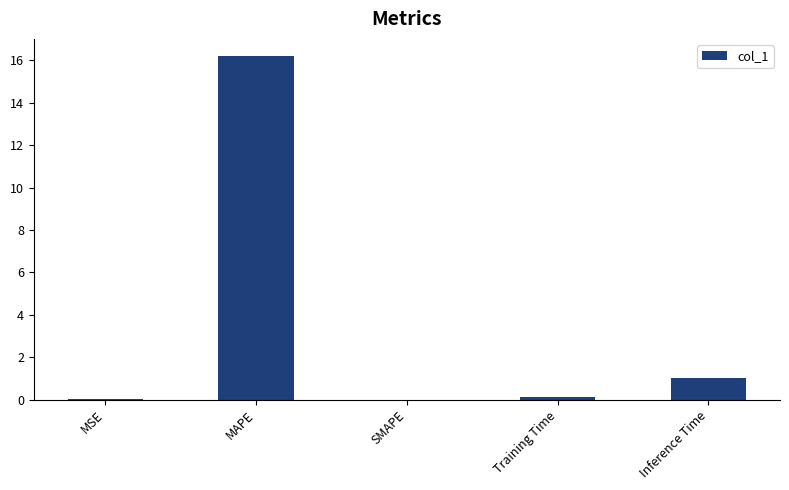

Does the chart contain stacked bars?

No